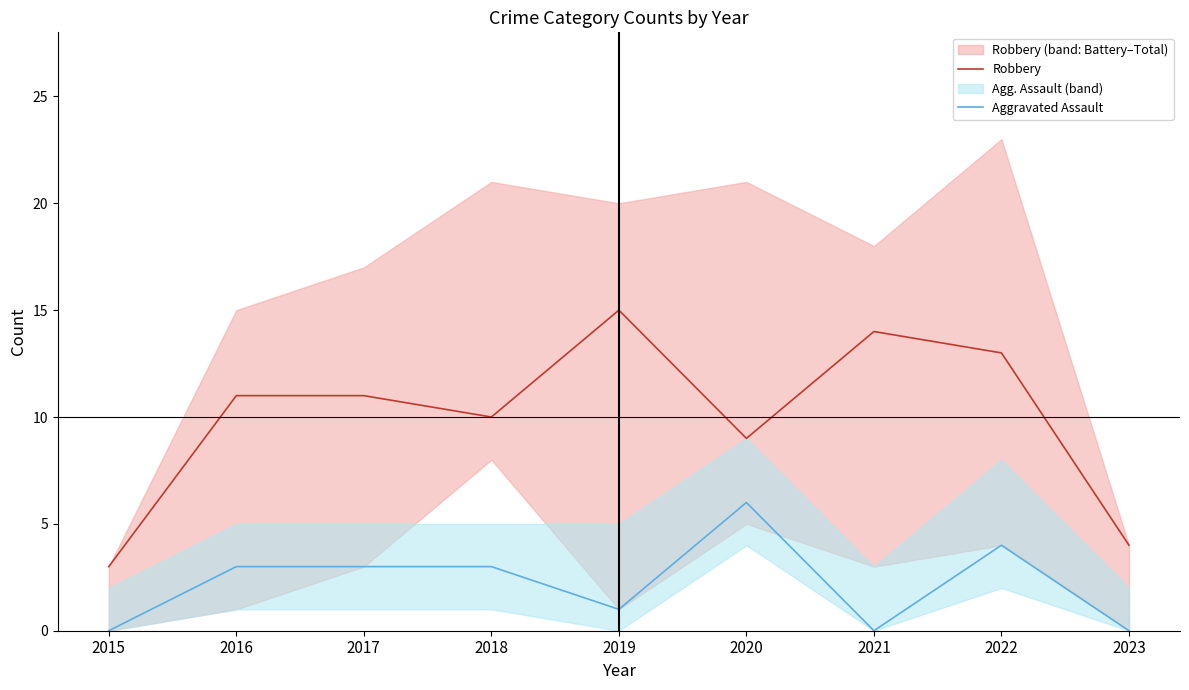

At 2023, list the series in order from largest to smallest.

Robbery, Aggravated Assault